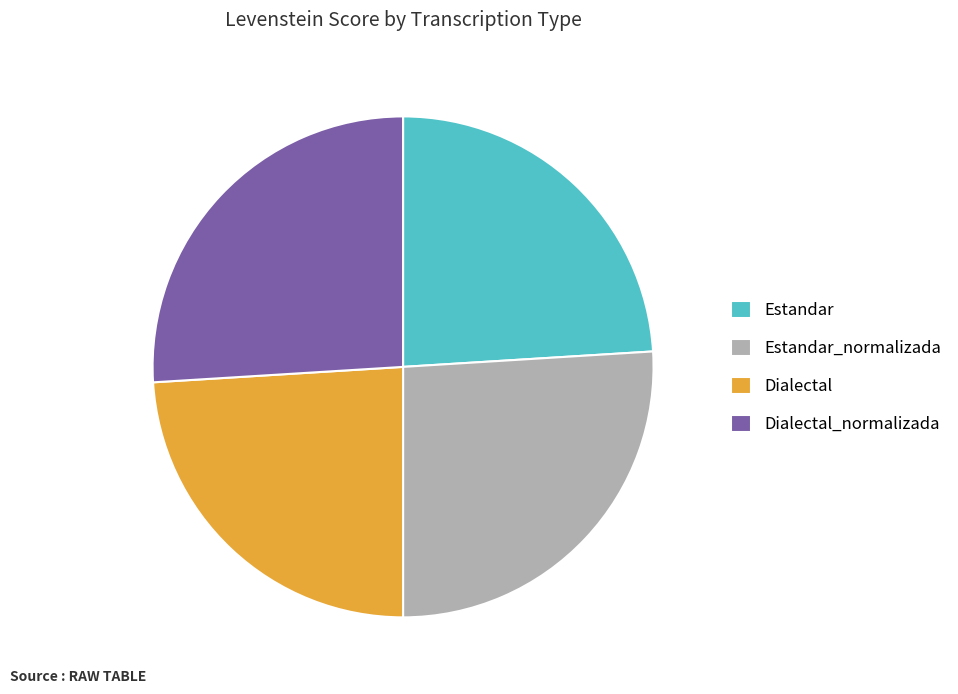

What is the ratio of the value at Estandar to the value at Dialectal?

1.0